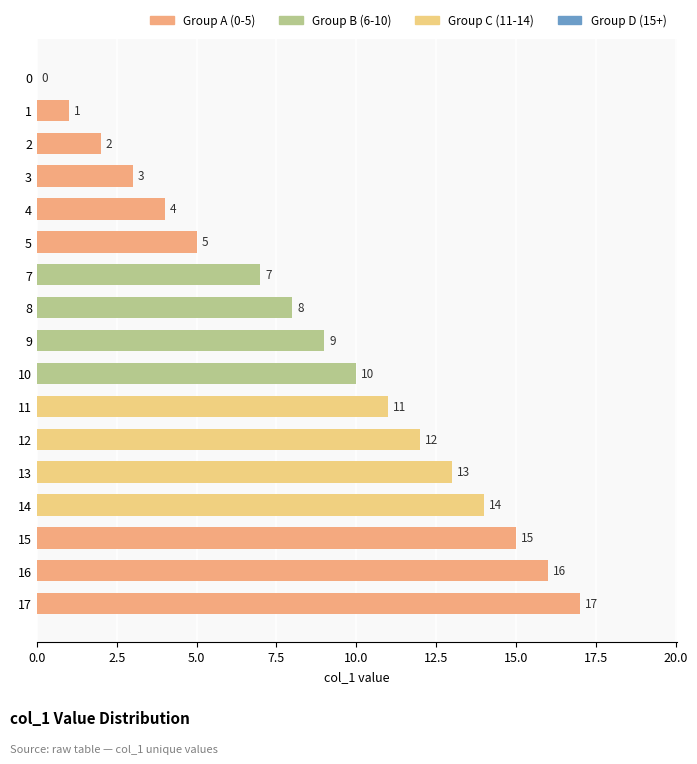

Reading bottom to top, extract all data points from this chart.

17=17	16=16	15=15	14=14	13=13	12=12	11=11	10=10	9=9	8=8	7=7	5=5	4=4	3=3	2=2	1=1	0=0